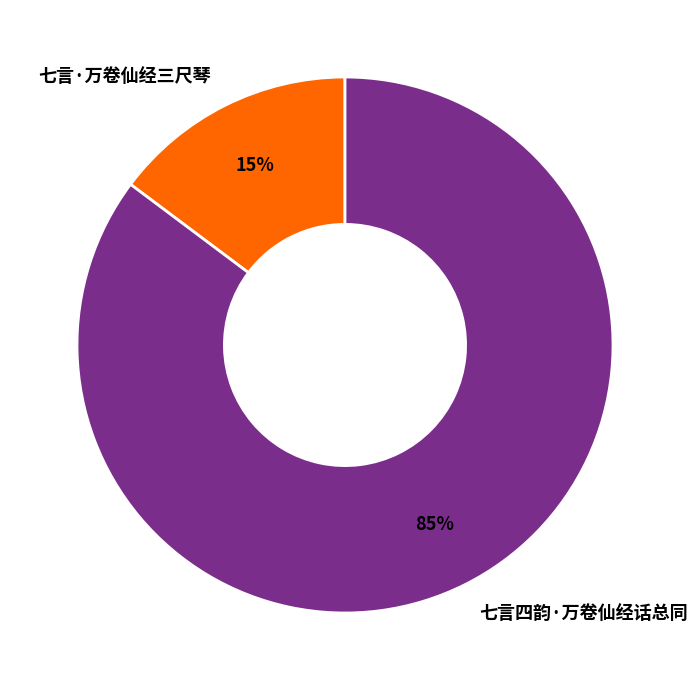

Between 七言·万卷仙经三尺琴 and 七言四韵·万卷仙经话总同, which is larger?

七言四韵·万卷仙经话总同